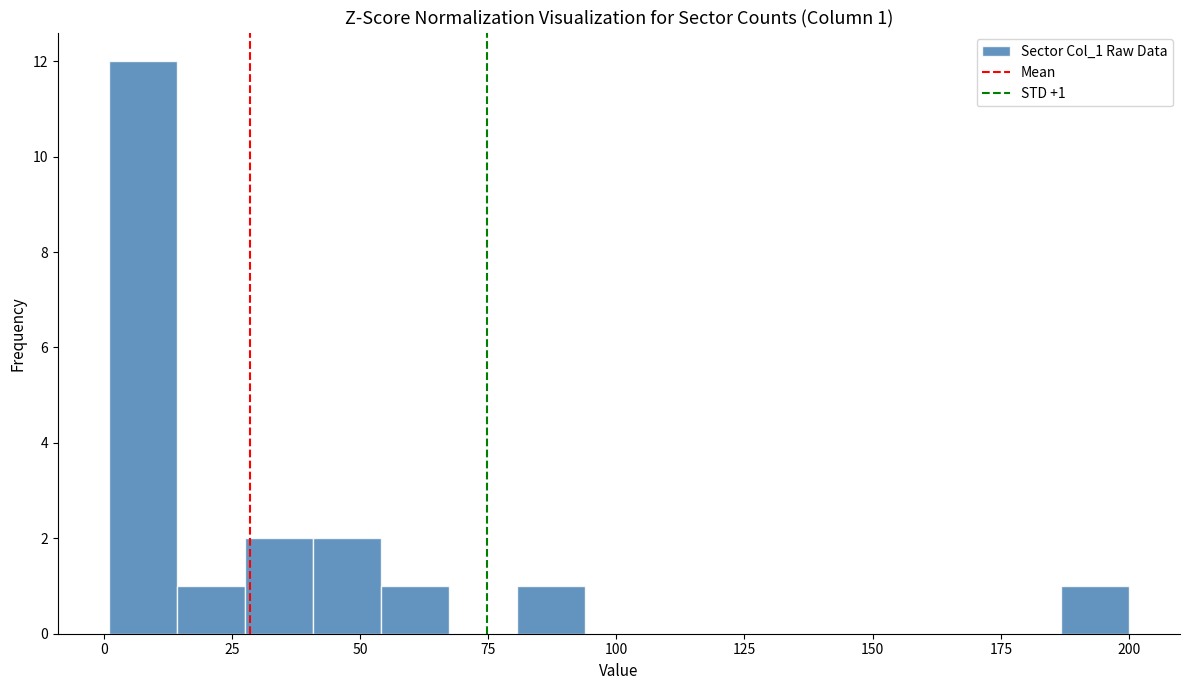

Around what value on the x-axis is the tallest bar? Give the approximate position of its centre, as read against the axis.

10